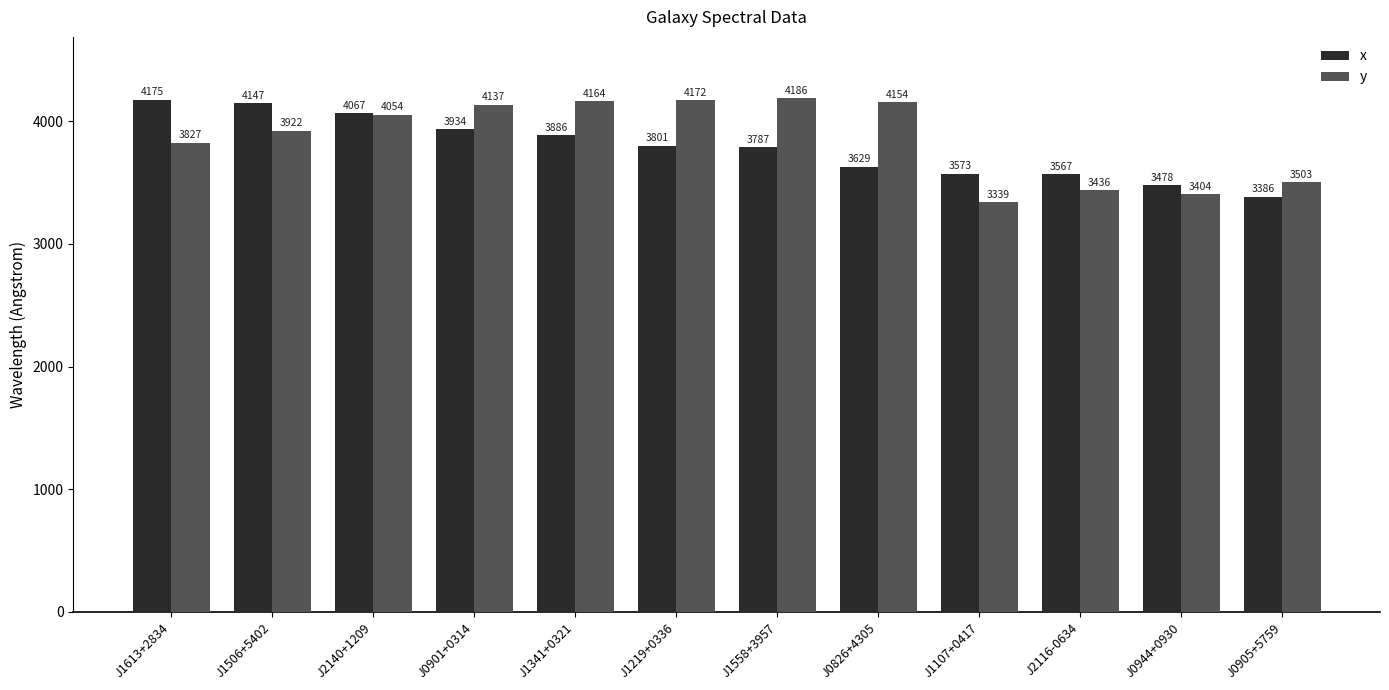

True or false: x has a value of 4067.0 at J2140+1209.

True